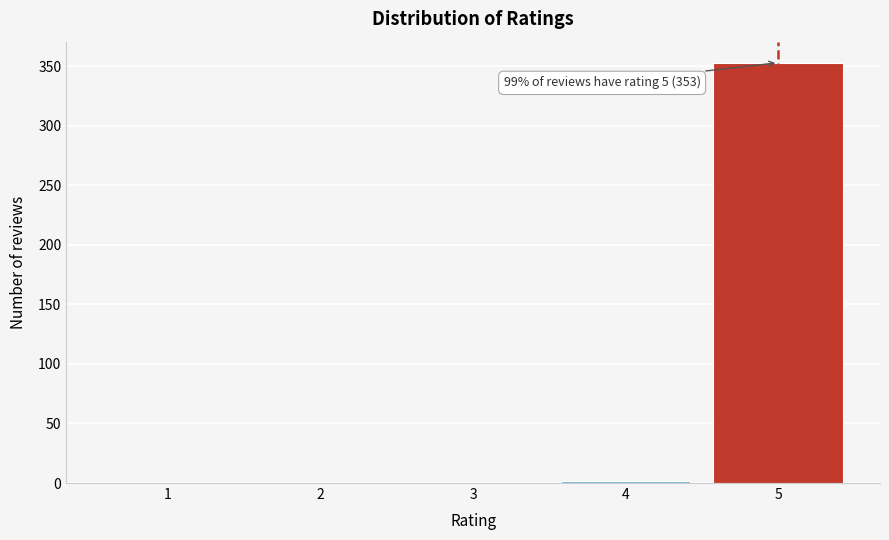

What is the change in value from 1 to 5?

+353